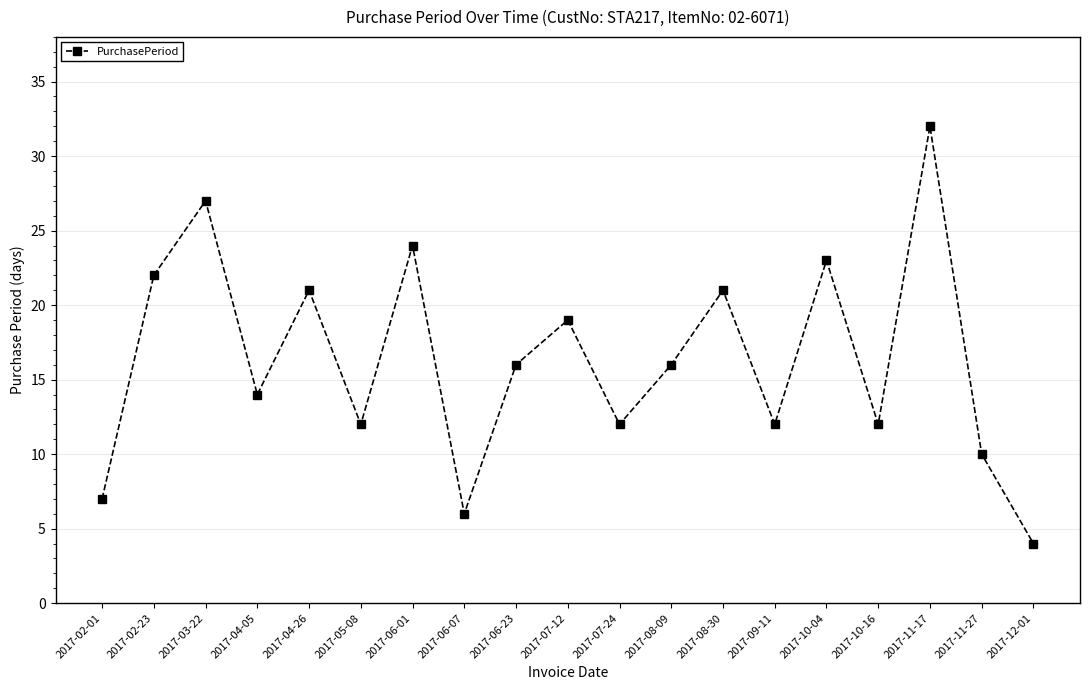

Which category has the lowest value across all series?

2017-12-01